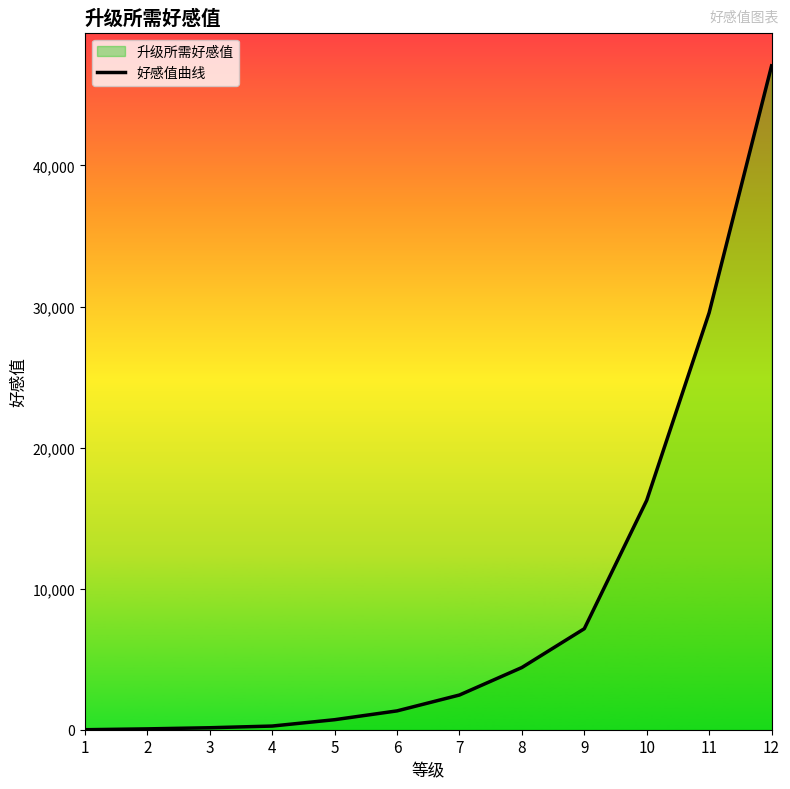

Which has a higher value, 7 or 2?

7